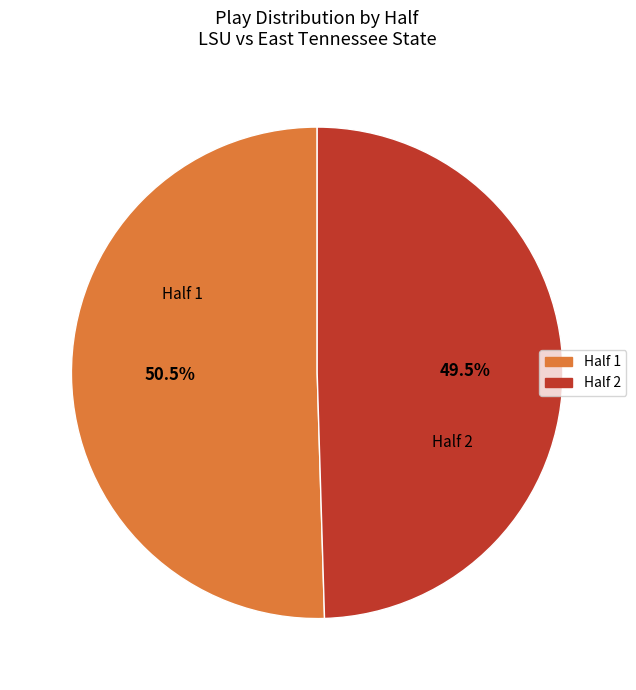

Rank the categories by value from lowest to highest.

Half 2, Half 1